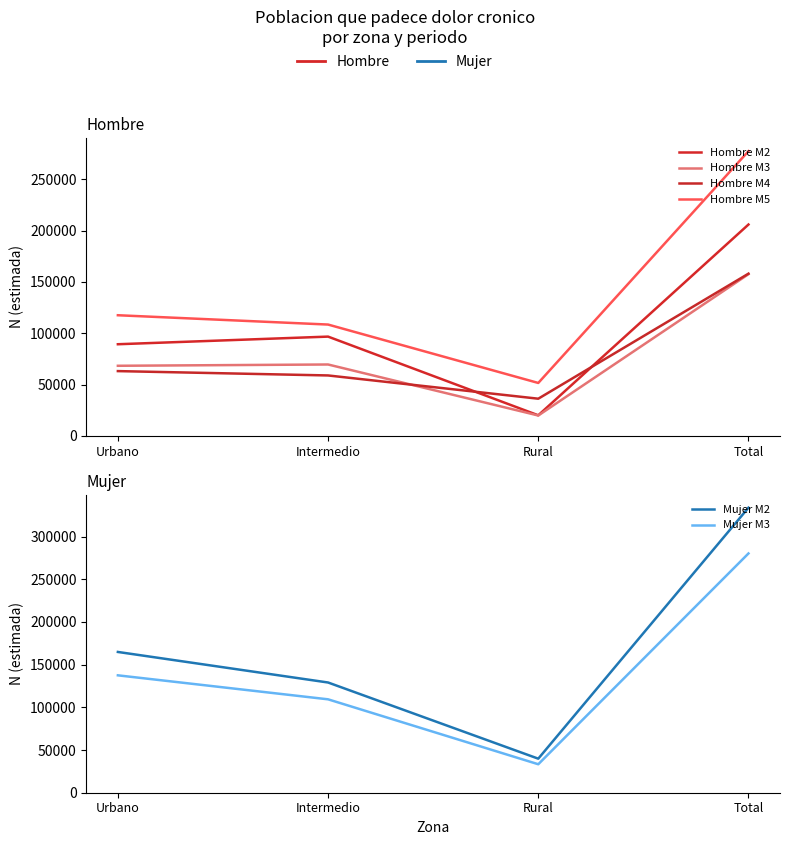

Between Intermedio and Rural, which series saw the biggest shift?

Mujer M2